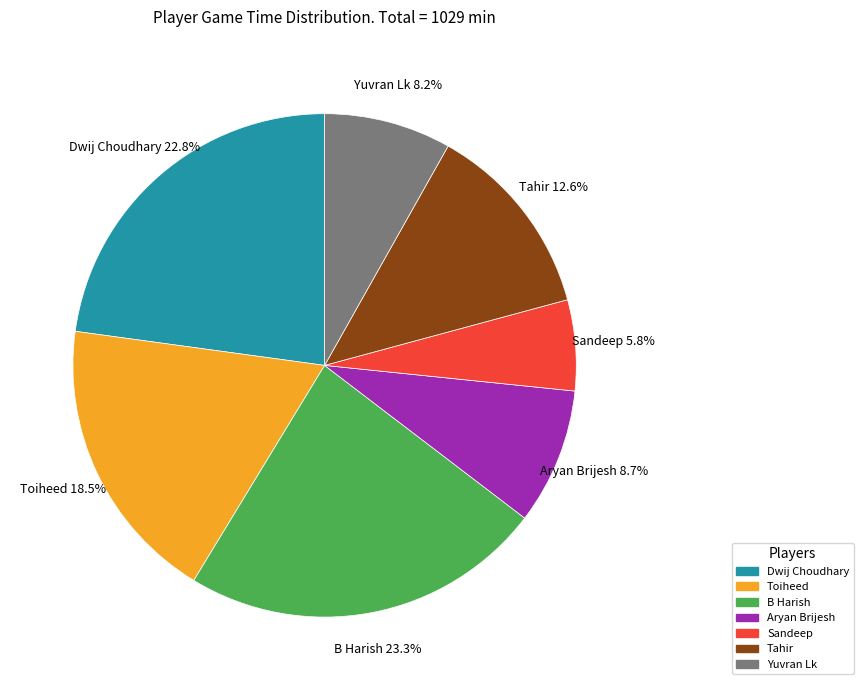

To the nearest percent, what percentage of the pie is Dwij Choudhary?

23%